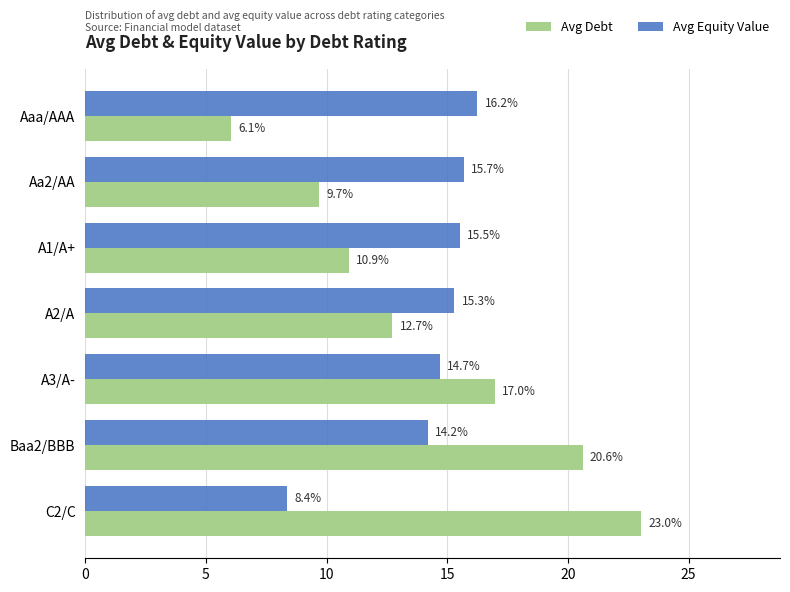

True or false: Avg Equity Value has a value of 8.4 at C2/C.

True